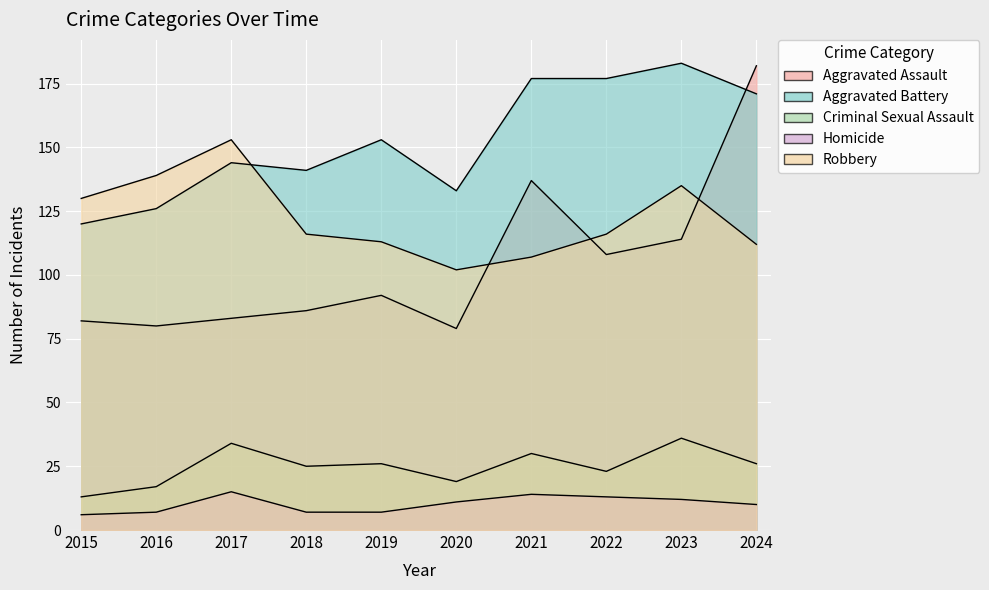

Between which two adjacent categories do Robbery and Aggravated Battery first intersect?

2017 and 2018